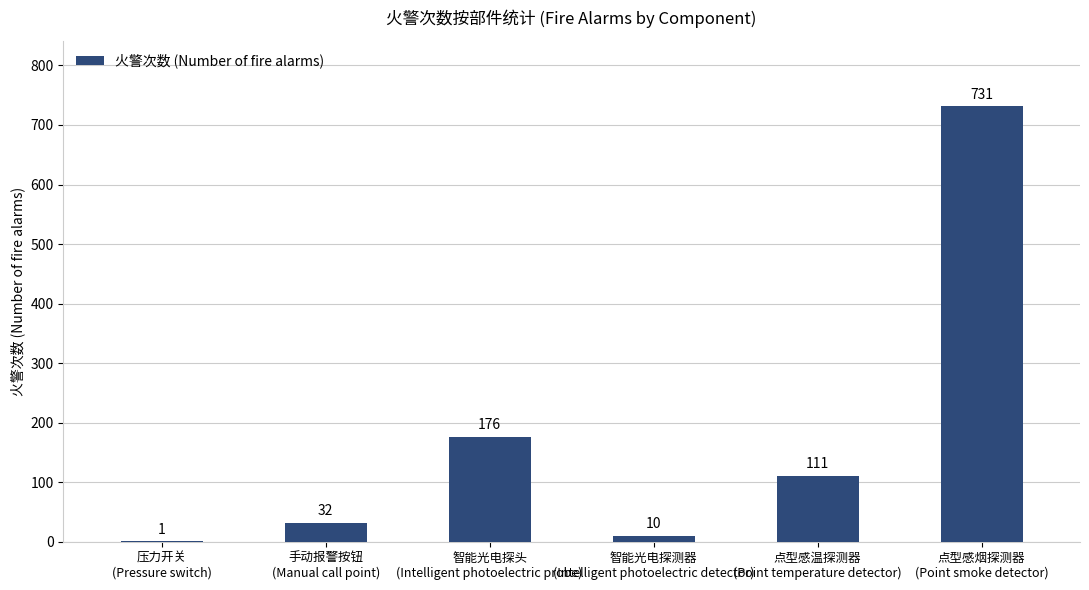

What is the maximum value shown in the chart?

731